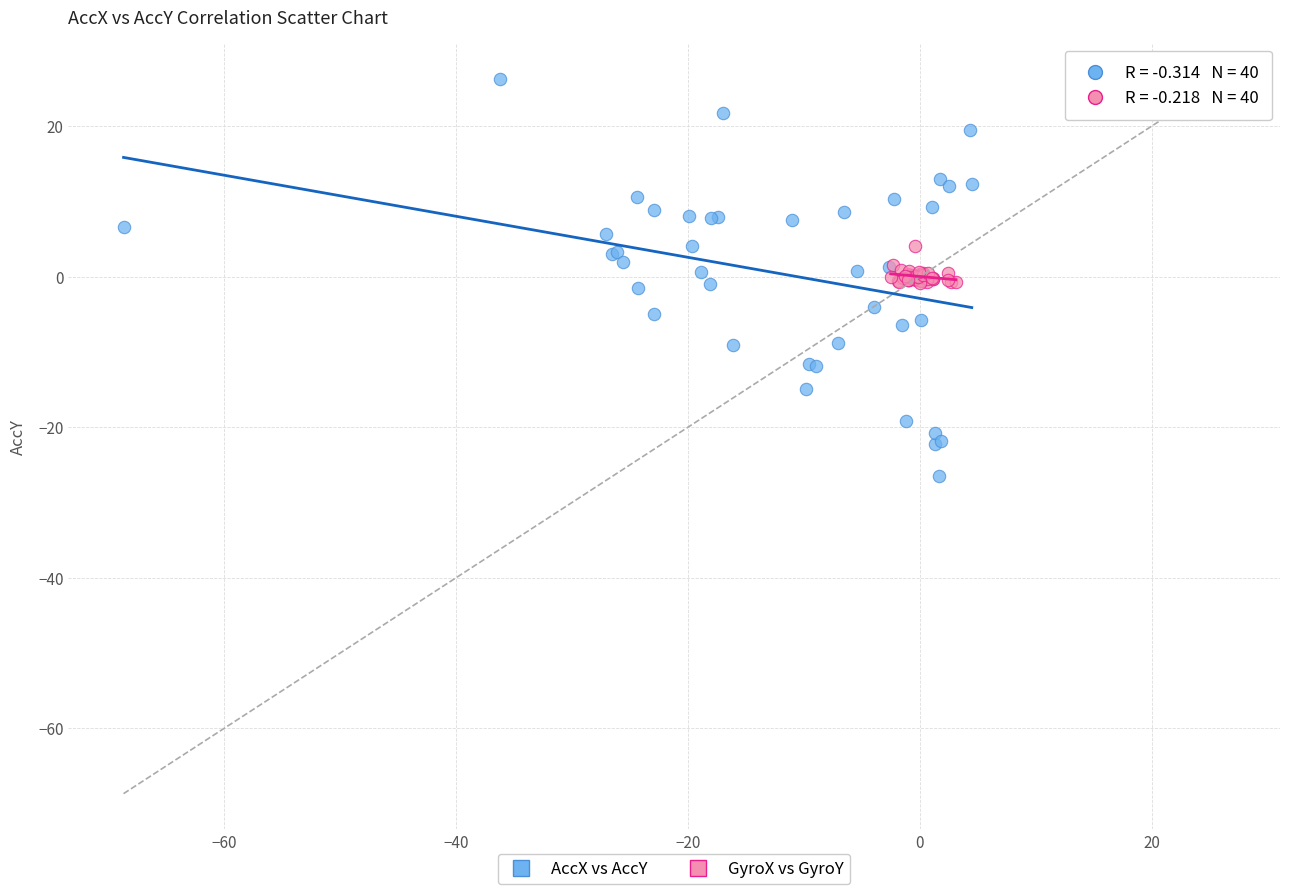

Which series has the largest Y range (max minus min)?

AccX vs AccY